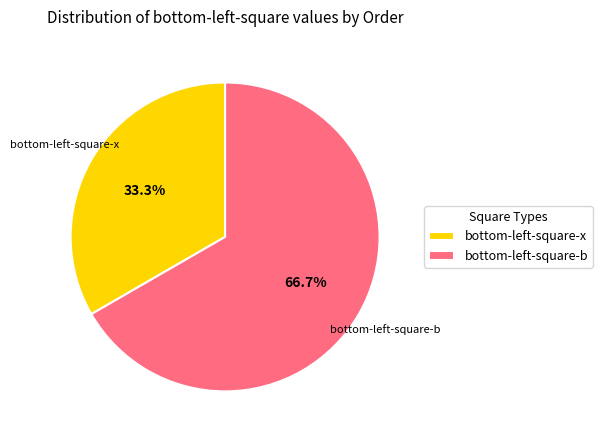

Rank the categories by value from lowest to highest.

bottom-left-square-x, bottom-left-square-b